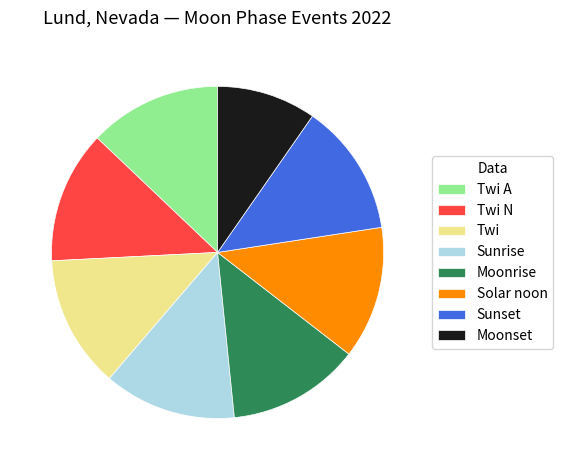

Approximately how many times larger is the value at Twi A compared to Moonrise?

1.0